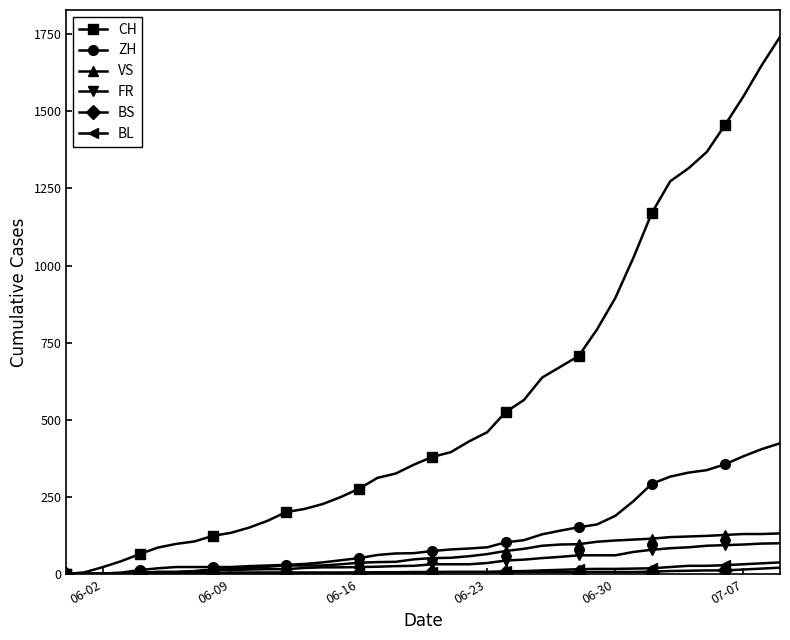

How many lines are shown in the chart?

6